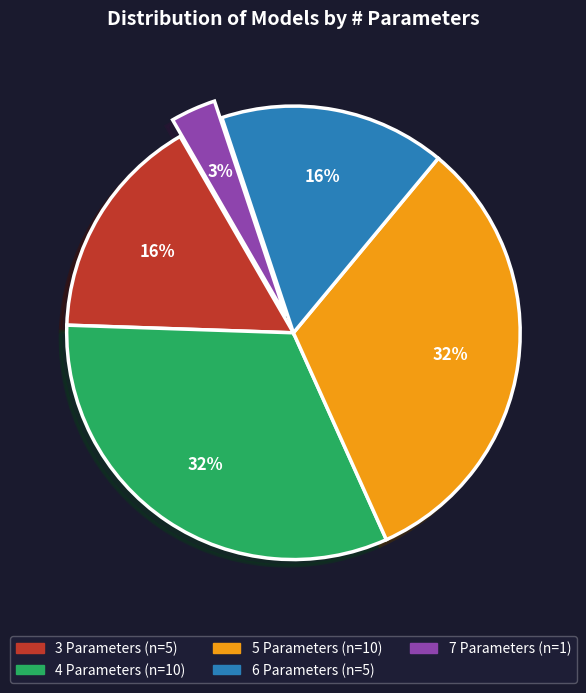

To the nearest percent, what is the average slice percentage?

20%